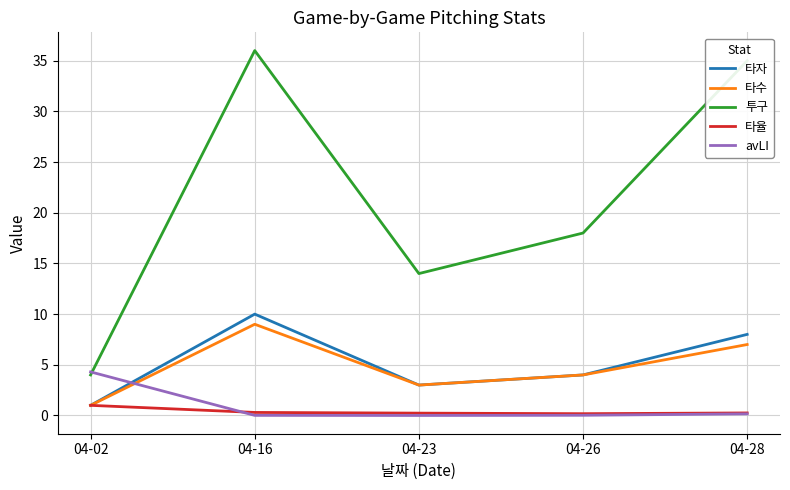

Which series has the largest range (max minus min)?

투구